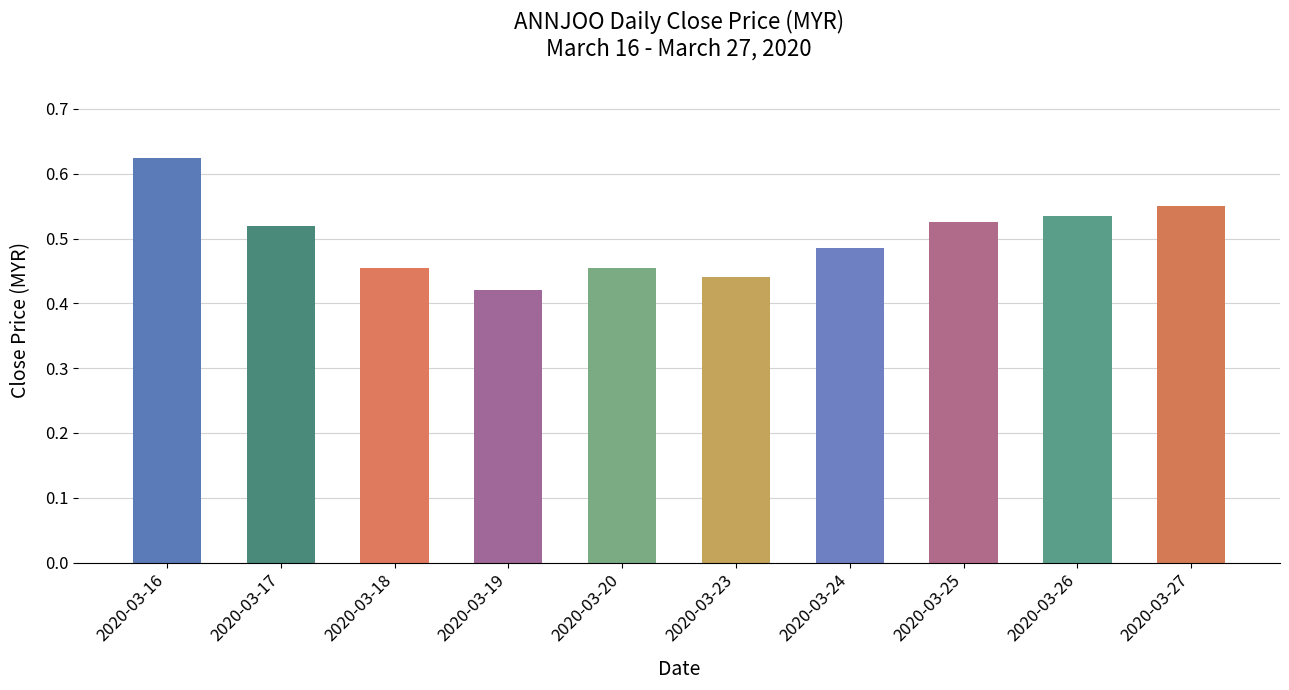

How many bars are there in total?

10